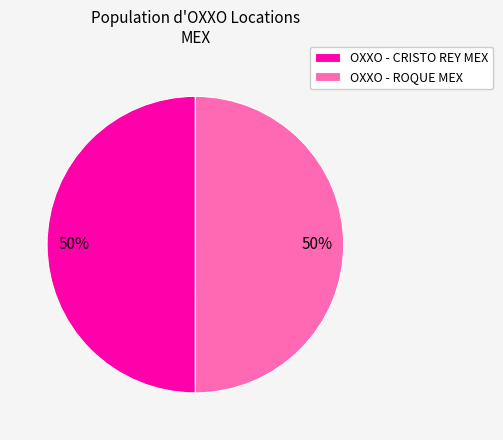

The OXXO - CRISTO REY MEX slice represents 50% of the pie. True or false?

True